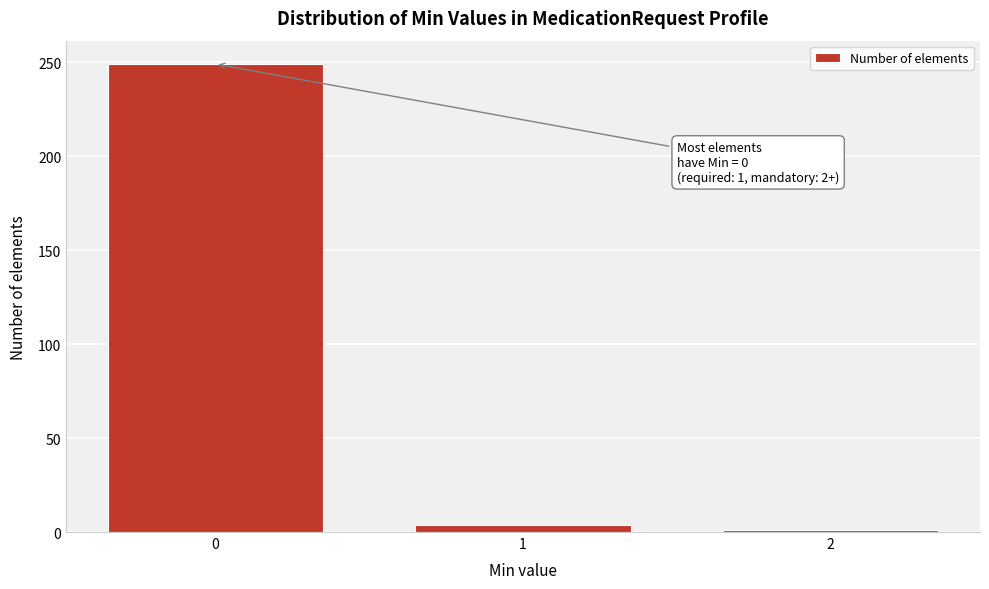

Reading left to right, list all the values displayed in this chart.

249	4	1